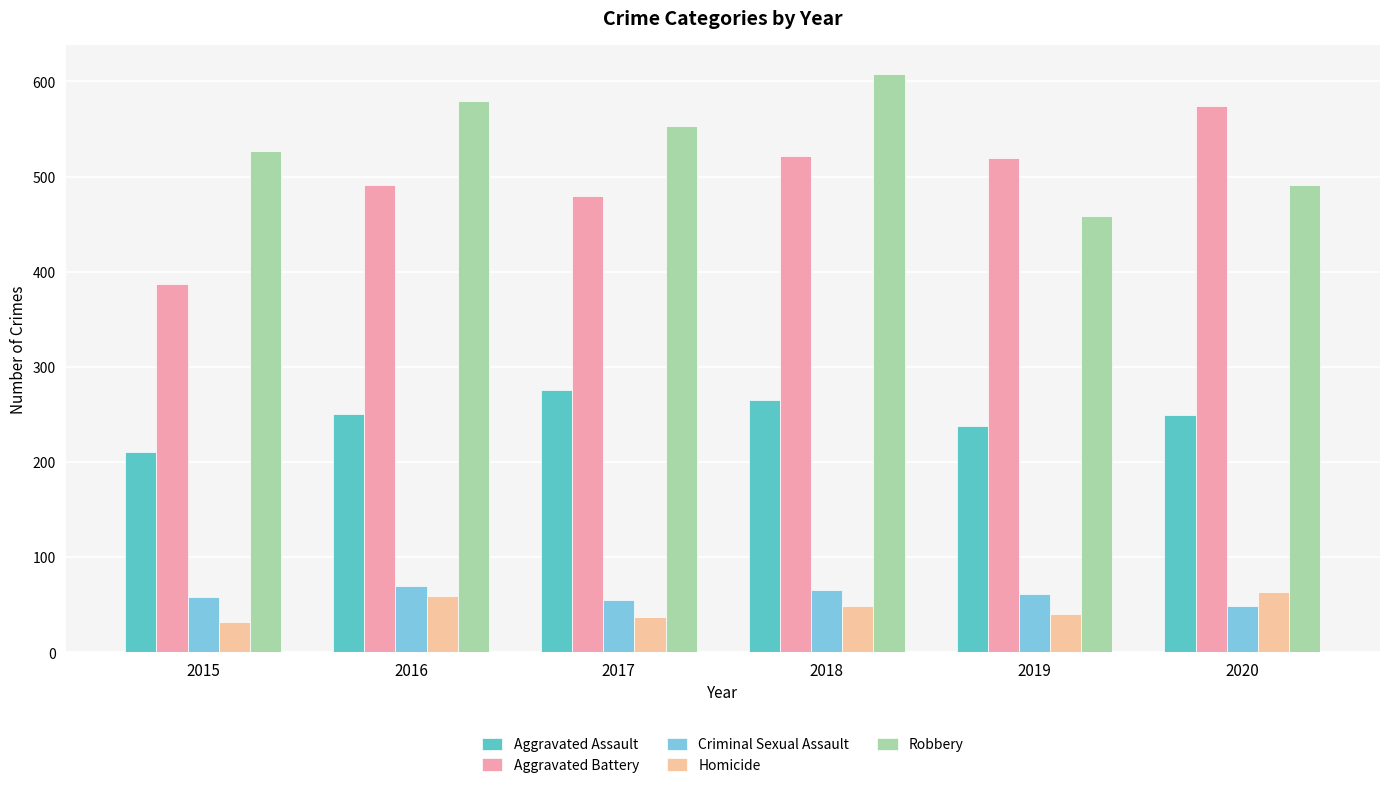

The value of Robbery at 2020 is 319. True or false?

False